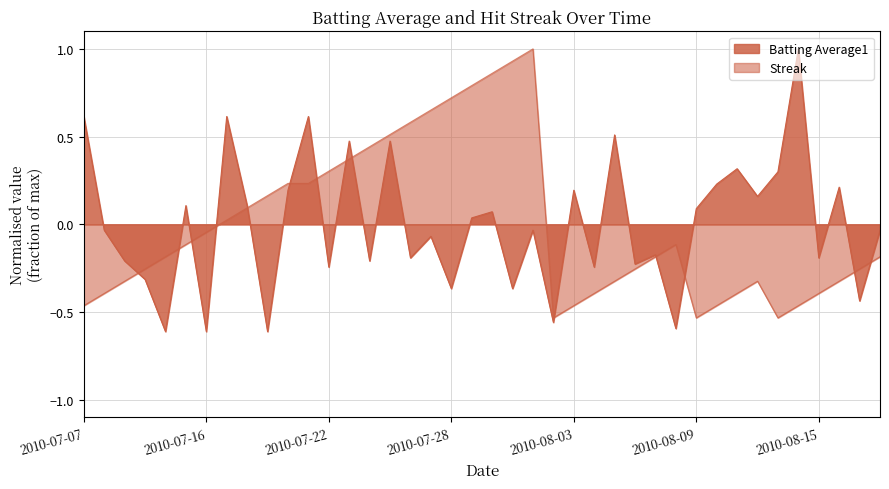

How many interior local valleys does the Streak series have?

3